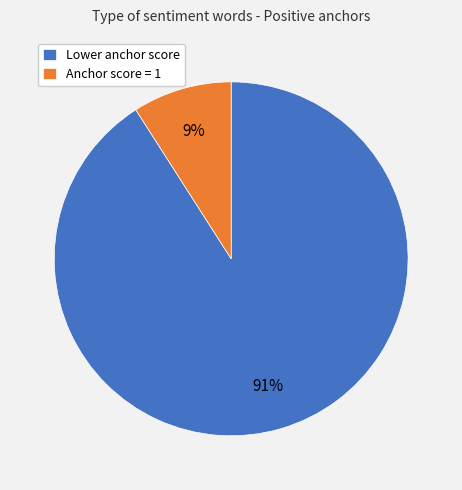

Is it true that Lower anchor score is 96% of the pie?

False